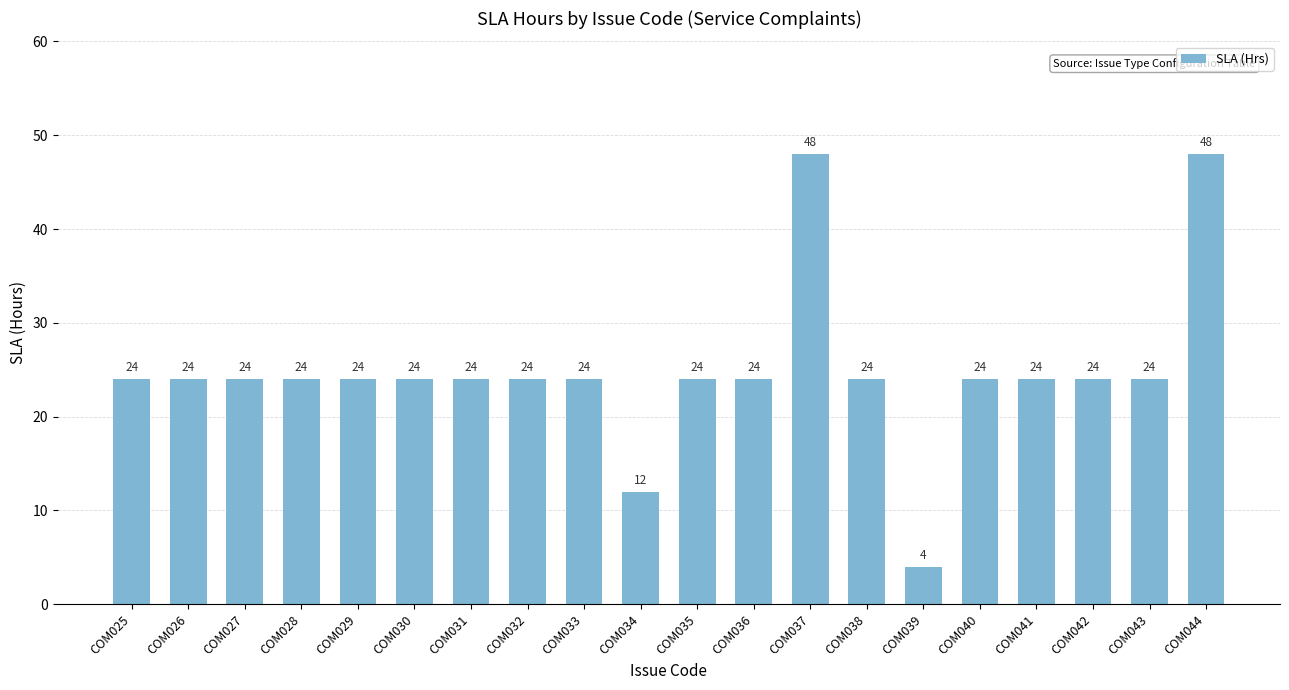

What is the greatest value displayed?

48